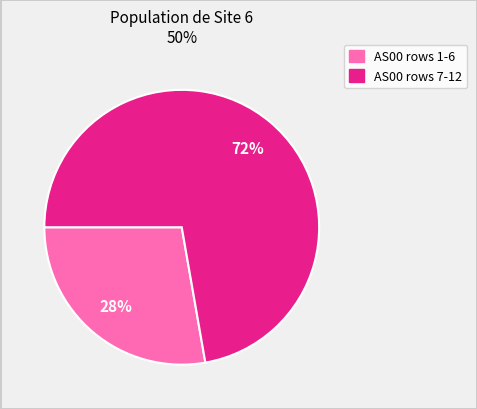

Is there any slice that represents more than half of the pie?

Yes